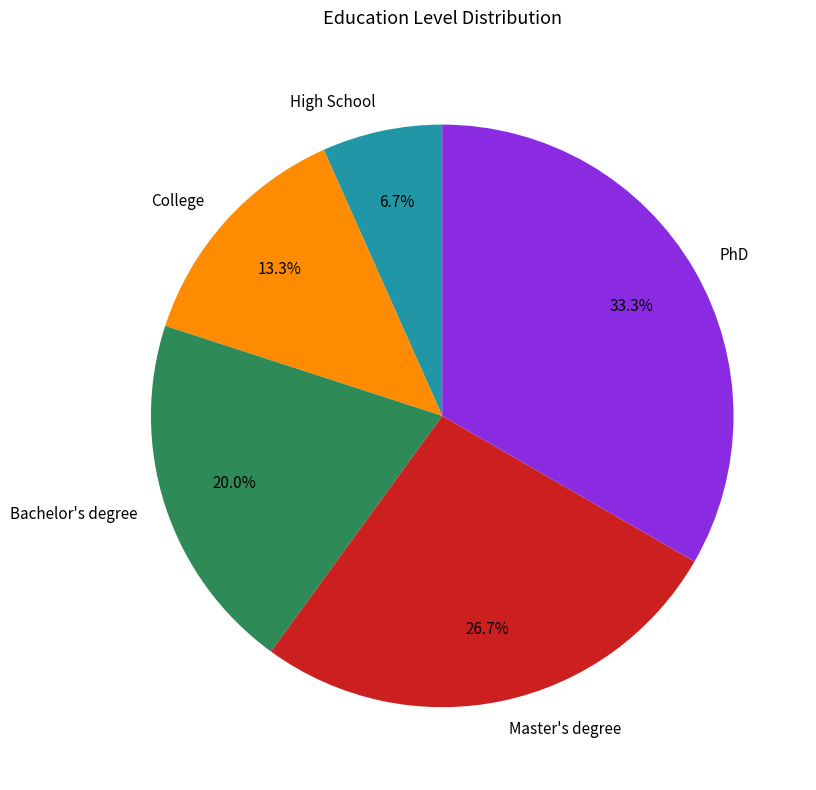

Count the number of slices in the pie.

5